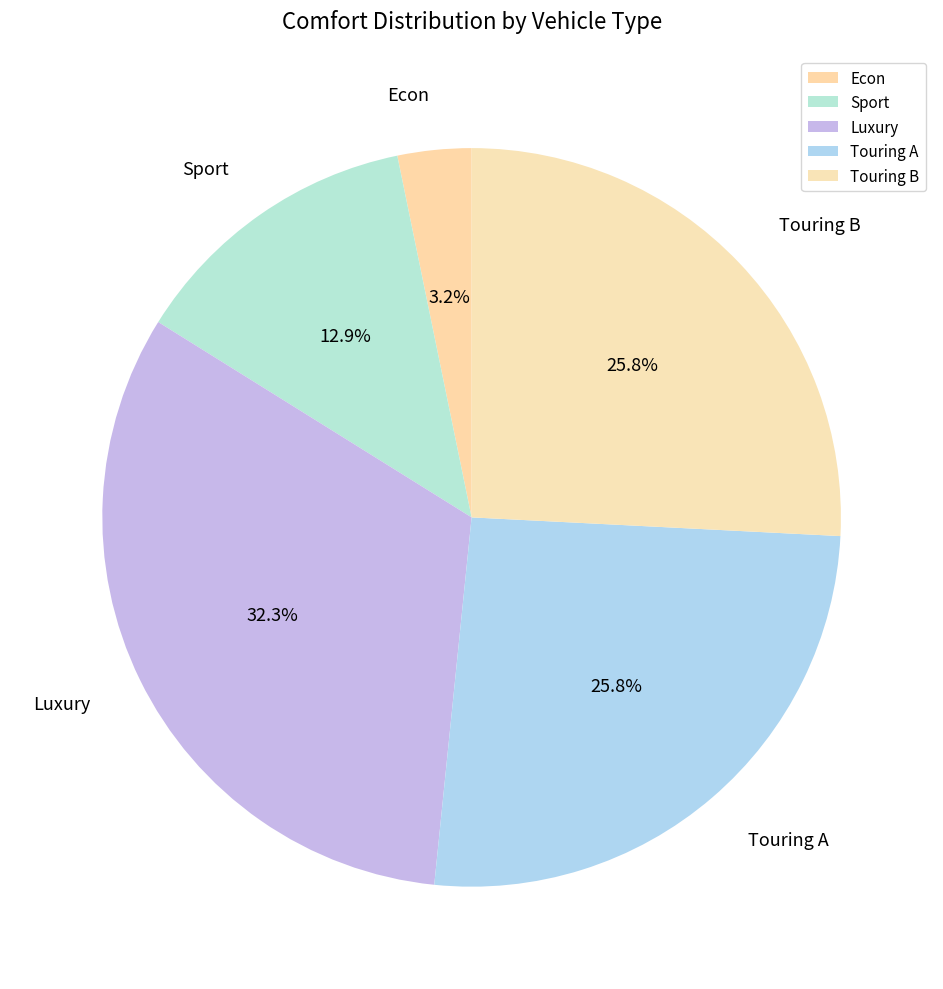

To the nearest percent, what portion does Touring B represent?

26%